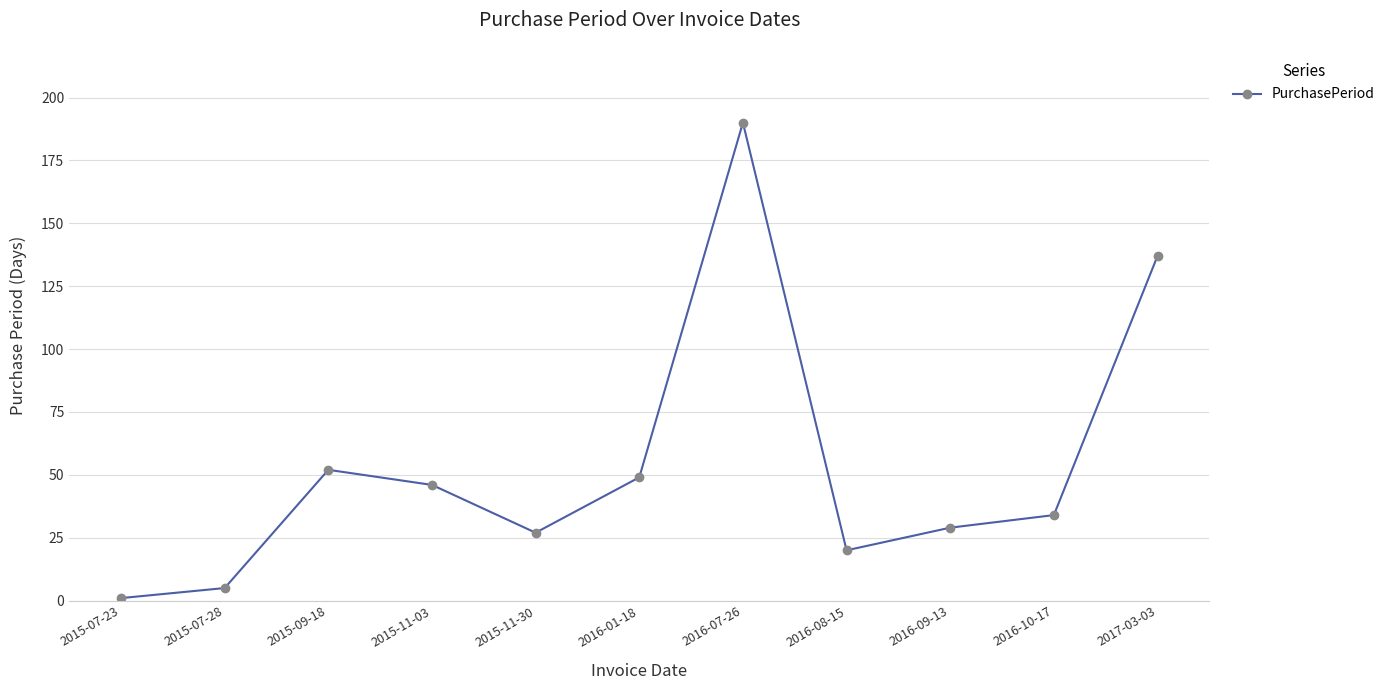

What is the sum of all values?

590